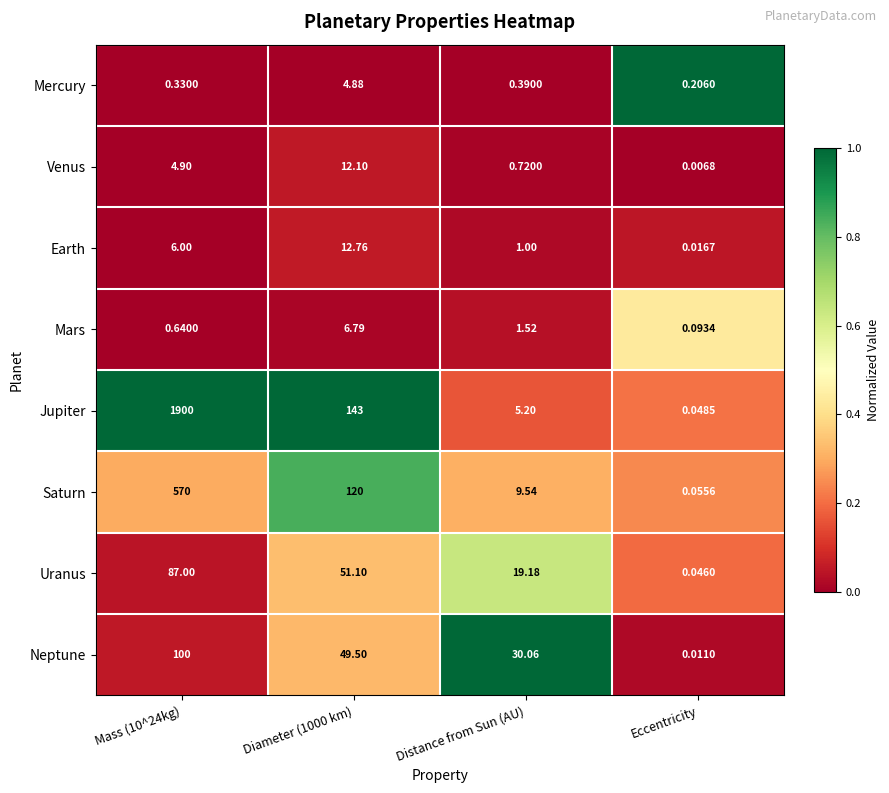

Which series has the largest total across all categories?

Jupiter